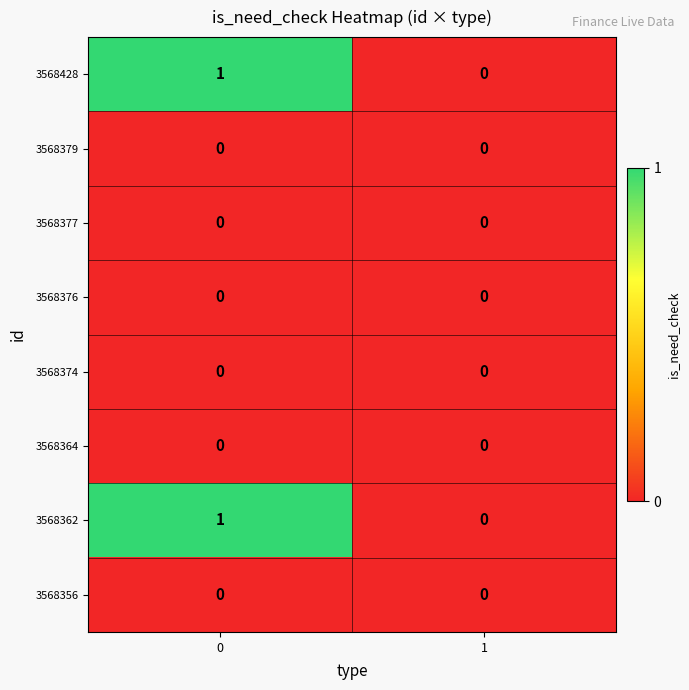

Is the value of 3568356 at 1 greater than the value of 3568428 at 0?

No